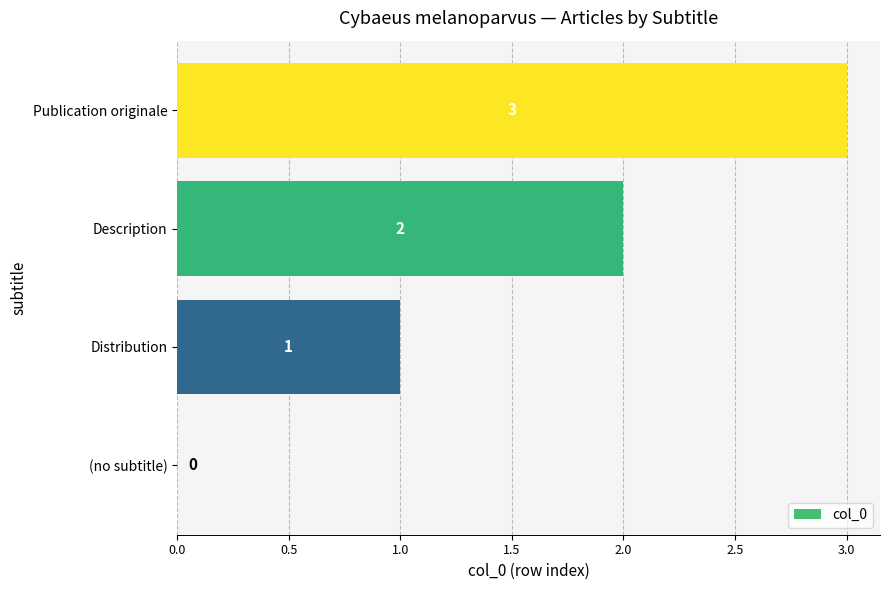

The value at Publication originale is 3. True or false?

True